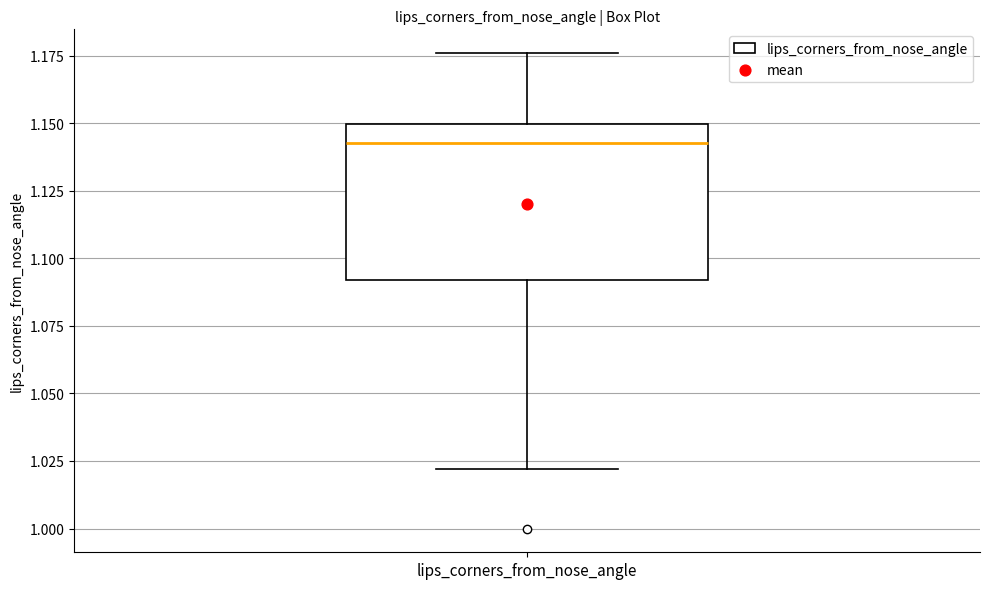

Read this box plot against the y-axis: the position of the median line, the range covered by the box, and the ends of both whiskers. The values are not printed on the chart, so give them approximately, as read against the axis.

median 1.145, box 1.090 to 1.150, whiskers 1.020 to 1.175